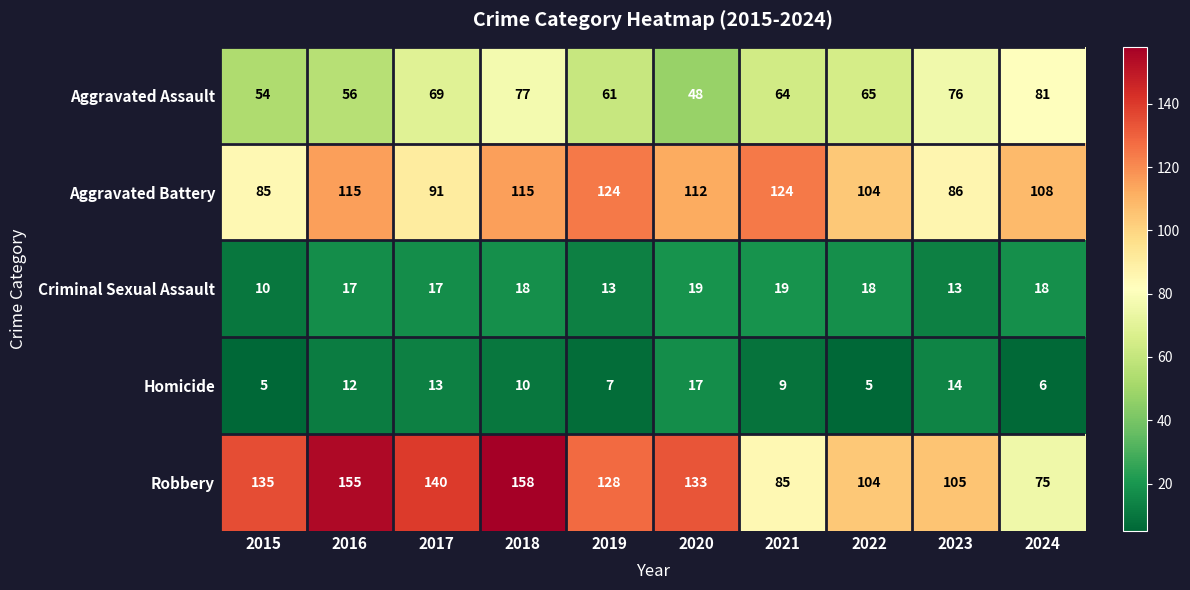

At which label does Robbery first exceed 133?

2015